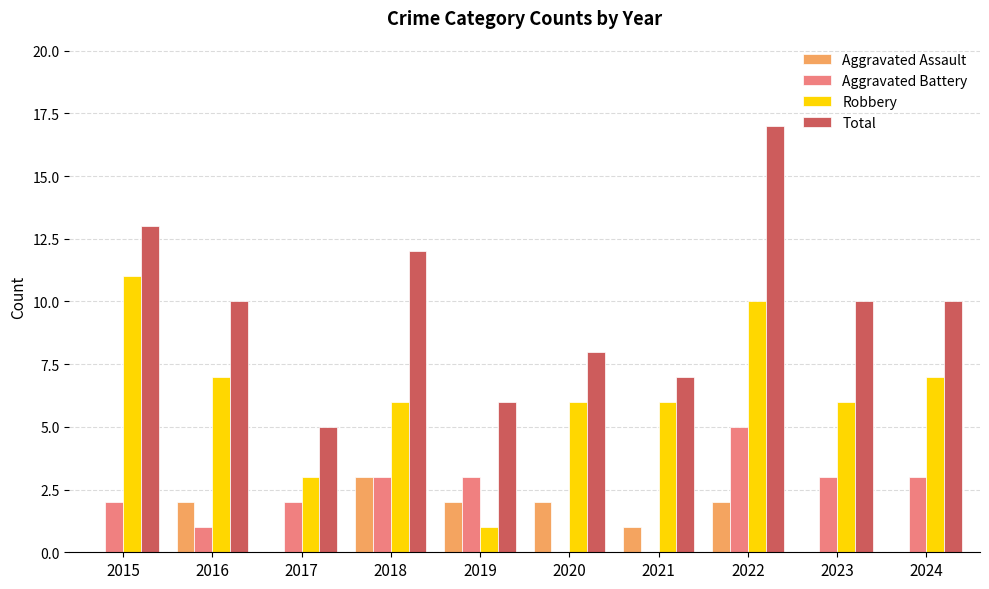

What is the sum of all Total values?

98